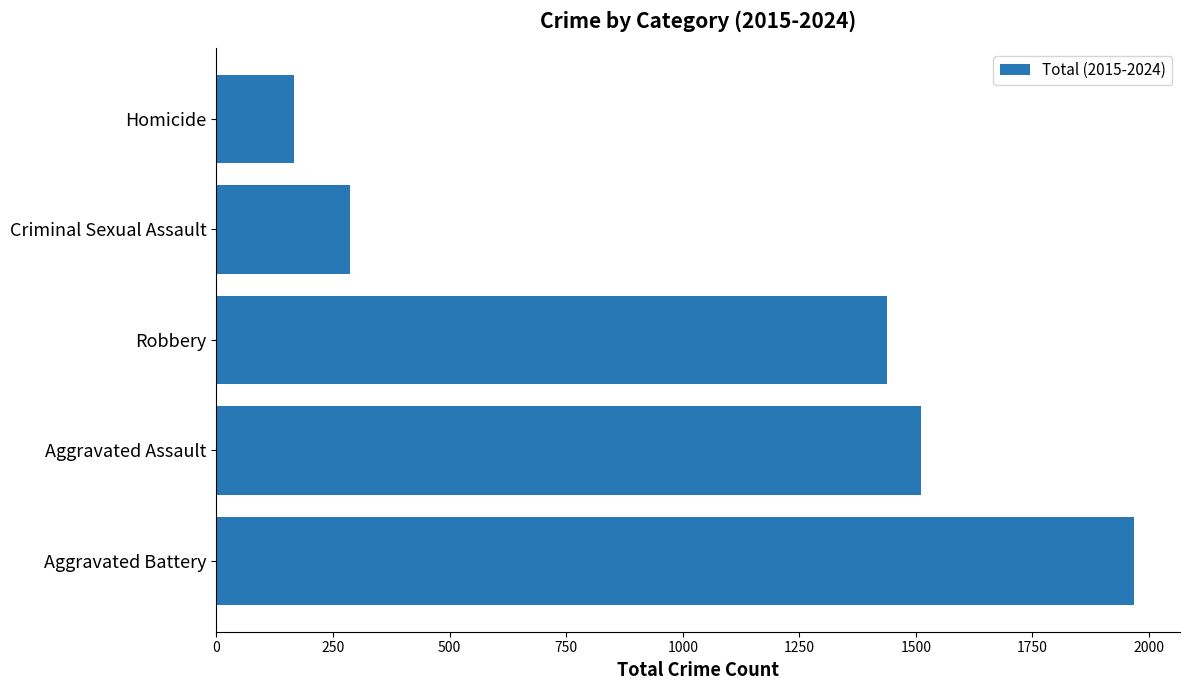

The value at Robbery is 1438. True or false?

True